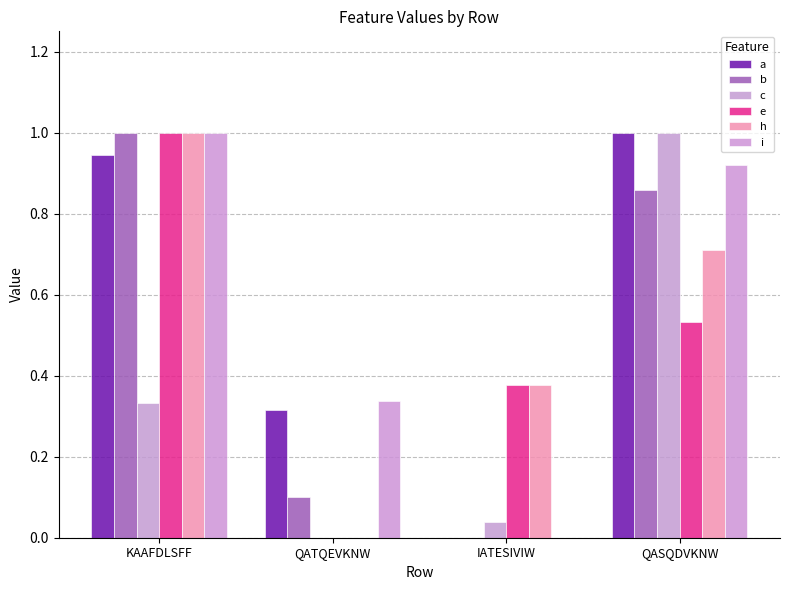

What is the difference between the c values at QASQDVKNW and QATQEVKNW?

1.0